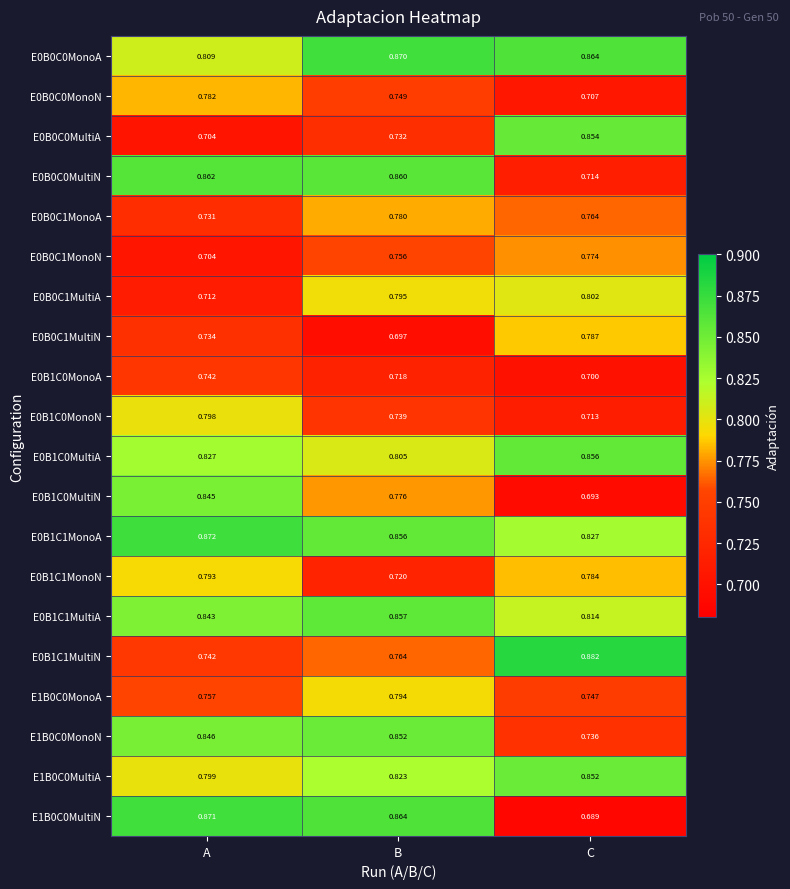

Which category has the highest value across all series?

C